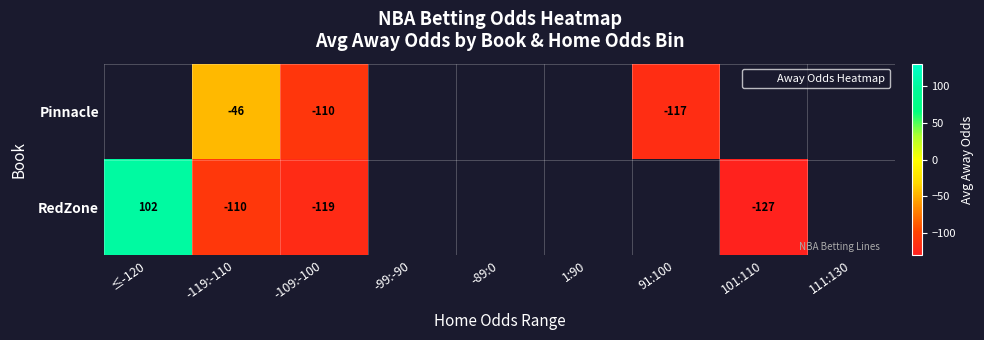

Which label corresponds to the largest value in the chart?

≤-120